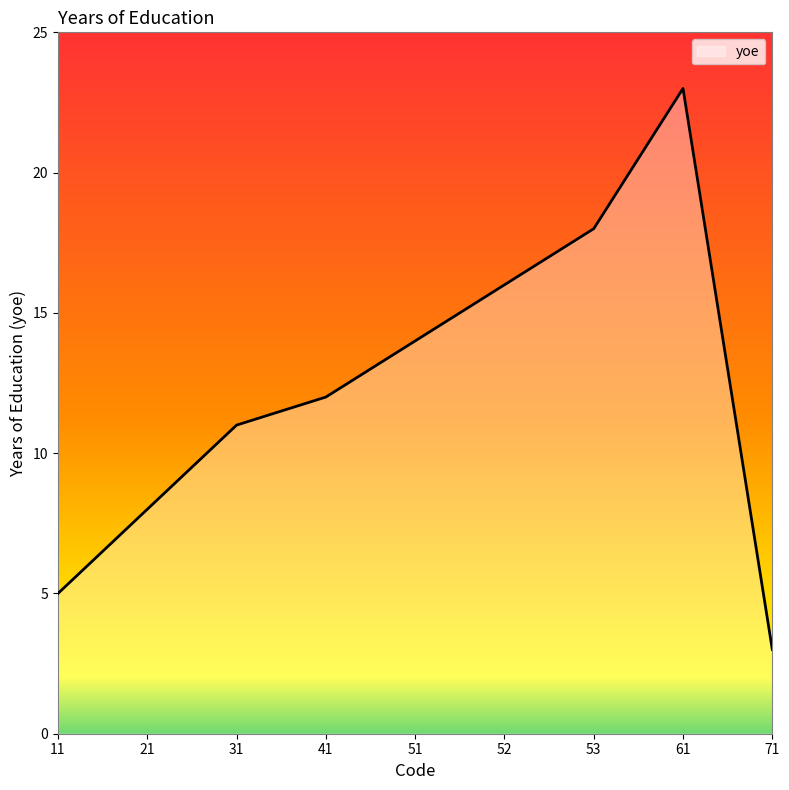

Reading left to right, list all the values displayed in this chart.

5	8	11	12	14	16	18	23	3